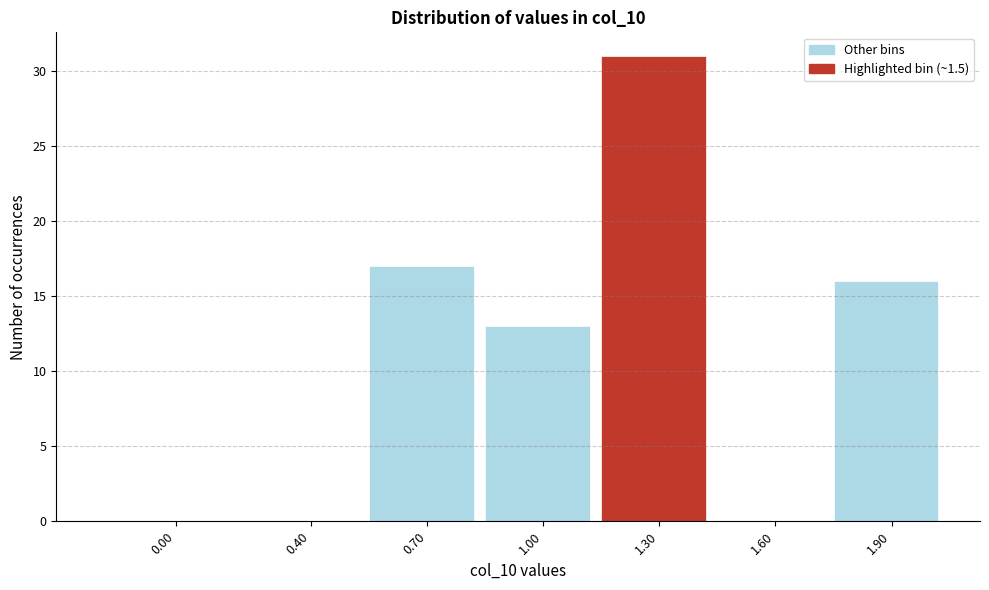

Reading left to right, extract all data points from this chart.

0.00=0	0.40=0	0.70=17	1.00=13	1.30=31	1.60=0	1.90=16